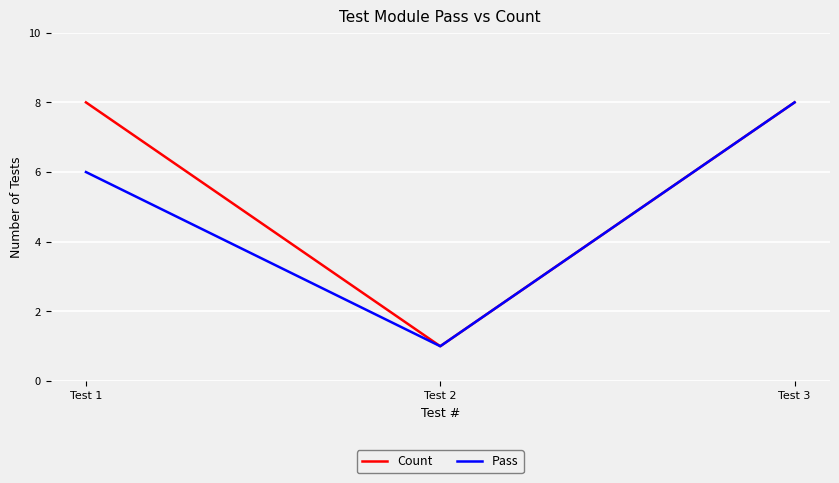

List the labels in order of Pass value, smallest first.

Test 2, Test 1, Test 3